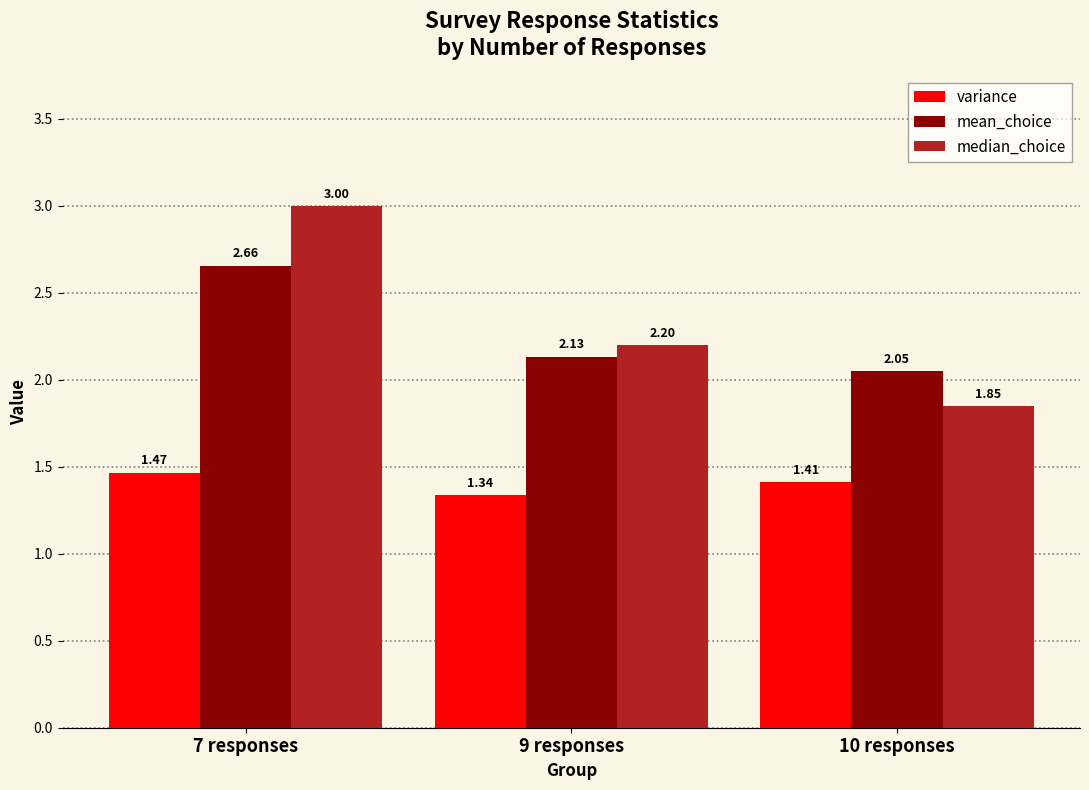

What is the sum of all median_choice values?

7.1